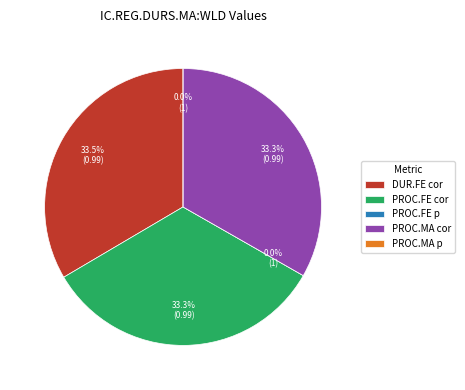

To the nearest percent, what is the average slice percentage?

20%